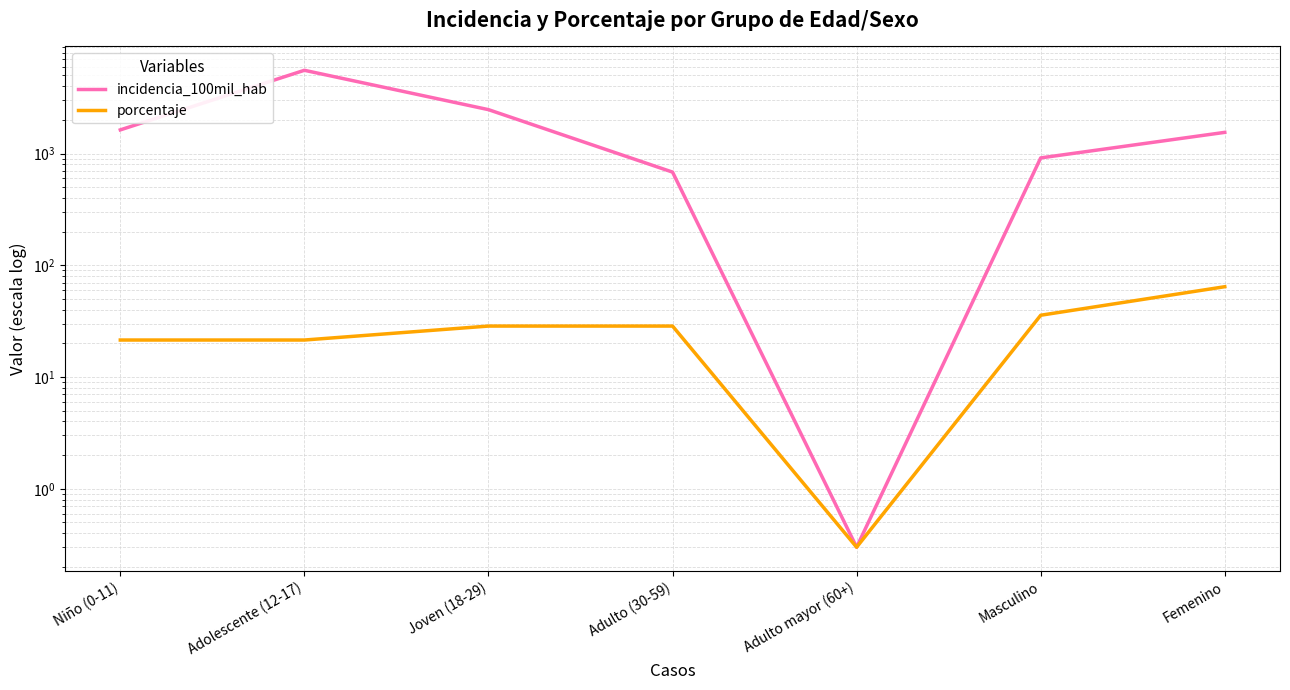

What is the highest value of the incidencia_100mil_hab series?

5555.6